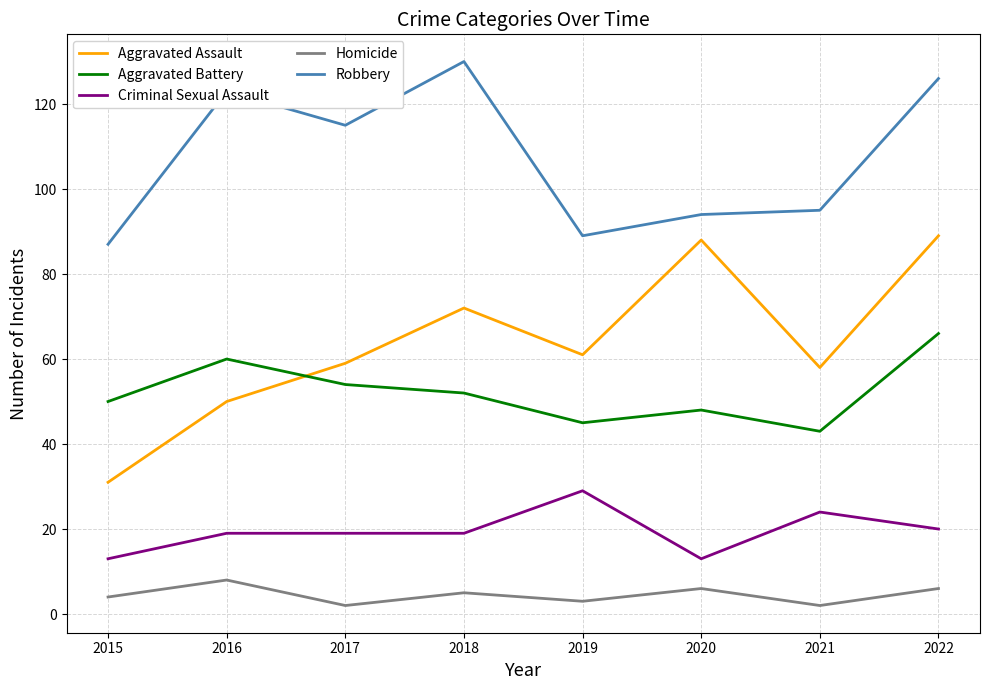

What is the total value across all series at 2021?

222